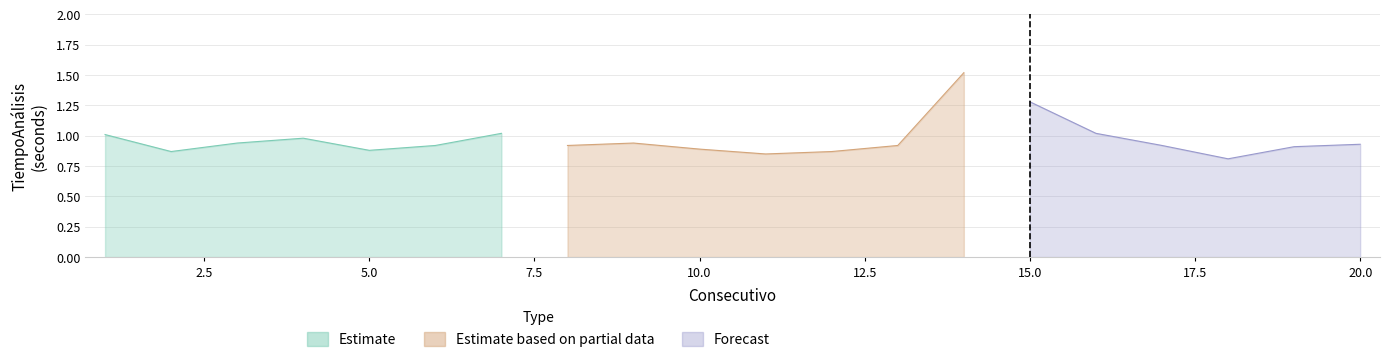

Which series has the widest spread of values?

Estimate based on partial data